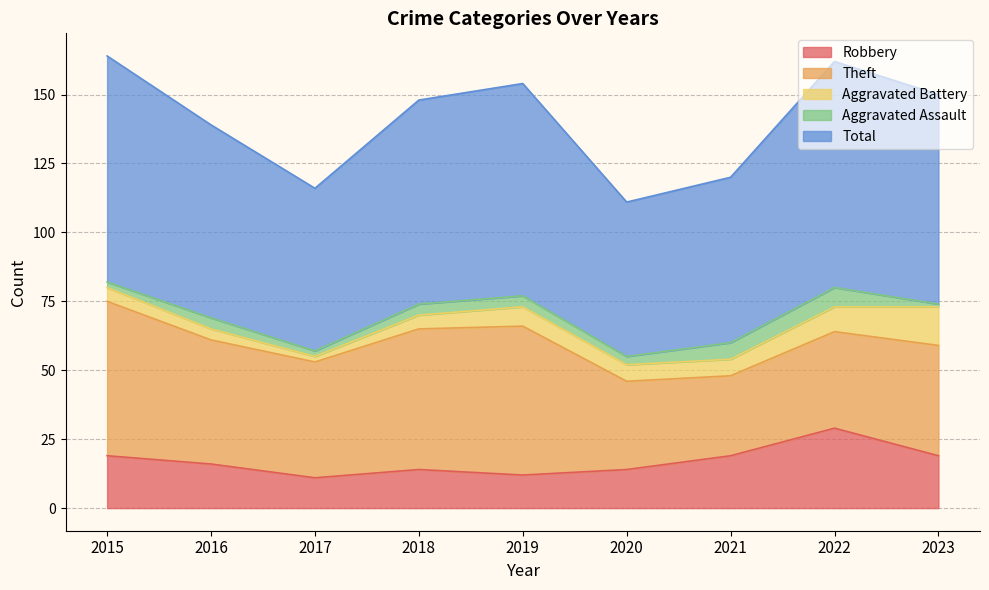

Is the value of Robbery at 2018 greater than the value of Aggravated Battery at 2023?

No